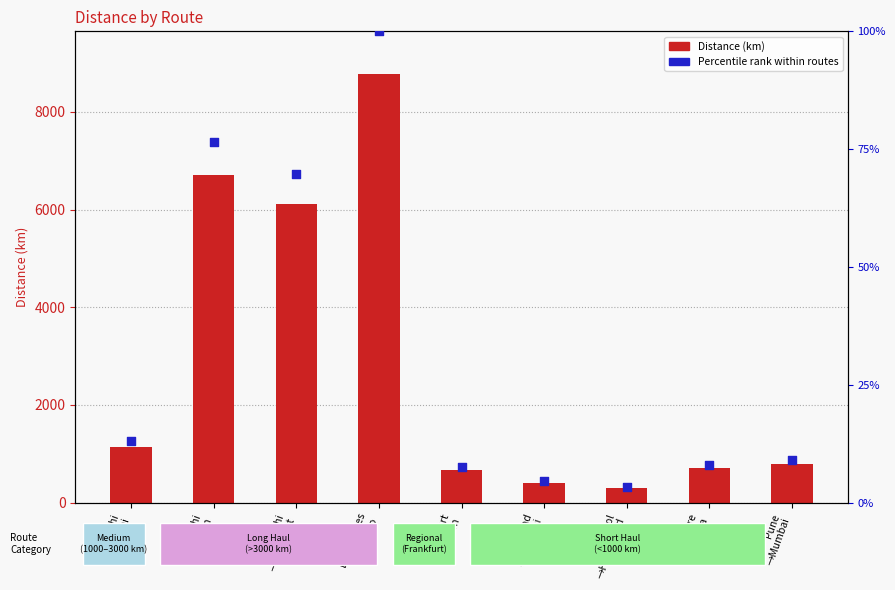

Is the value of Percentile rank within routes at Banglore
→Kolkata greater than the value of Distance (km) at Los Angeles
→Tokyo?

No